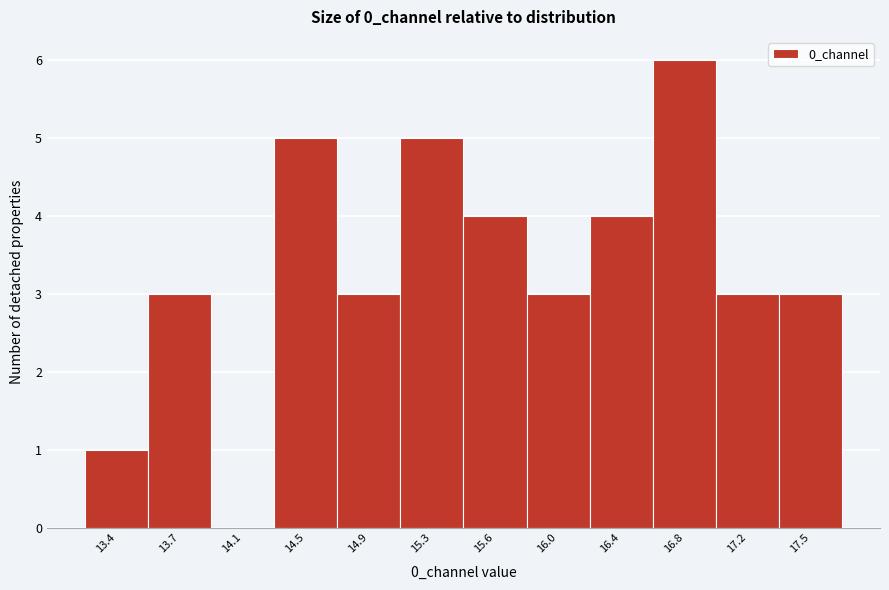

Over which range of the x-axis is the bar tallest?

16.60 to 16.95